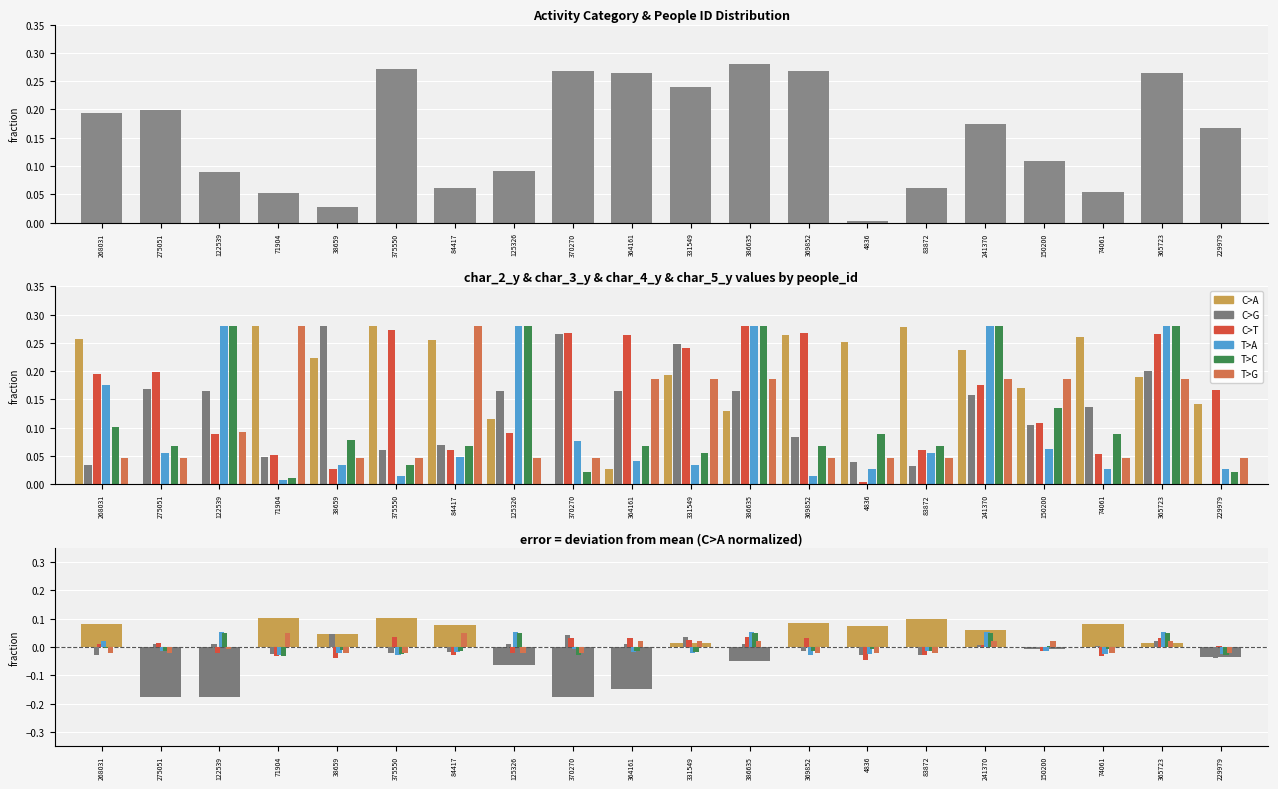

At 275051, list the series in order from smallest to largest.

T>G, T>C, T>A, C>A, C>G, C>T